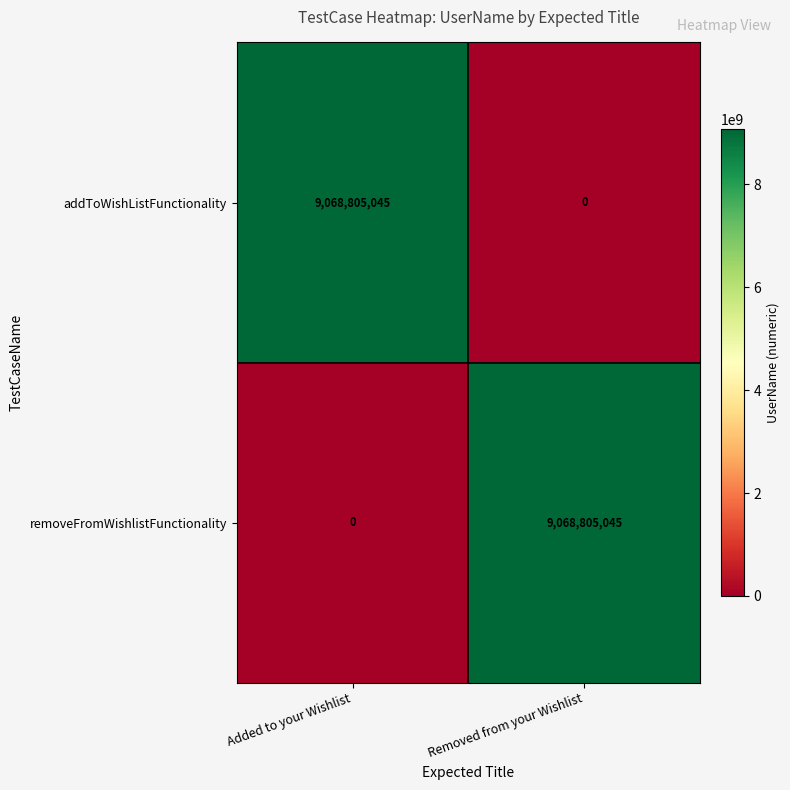

What is the difference between the highest and lowest values at Added to your Wishlist?

9068805045